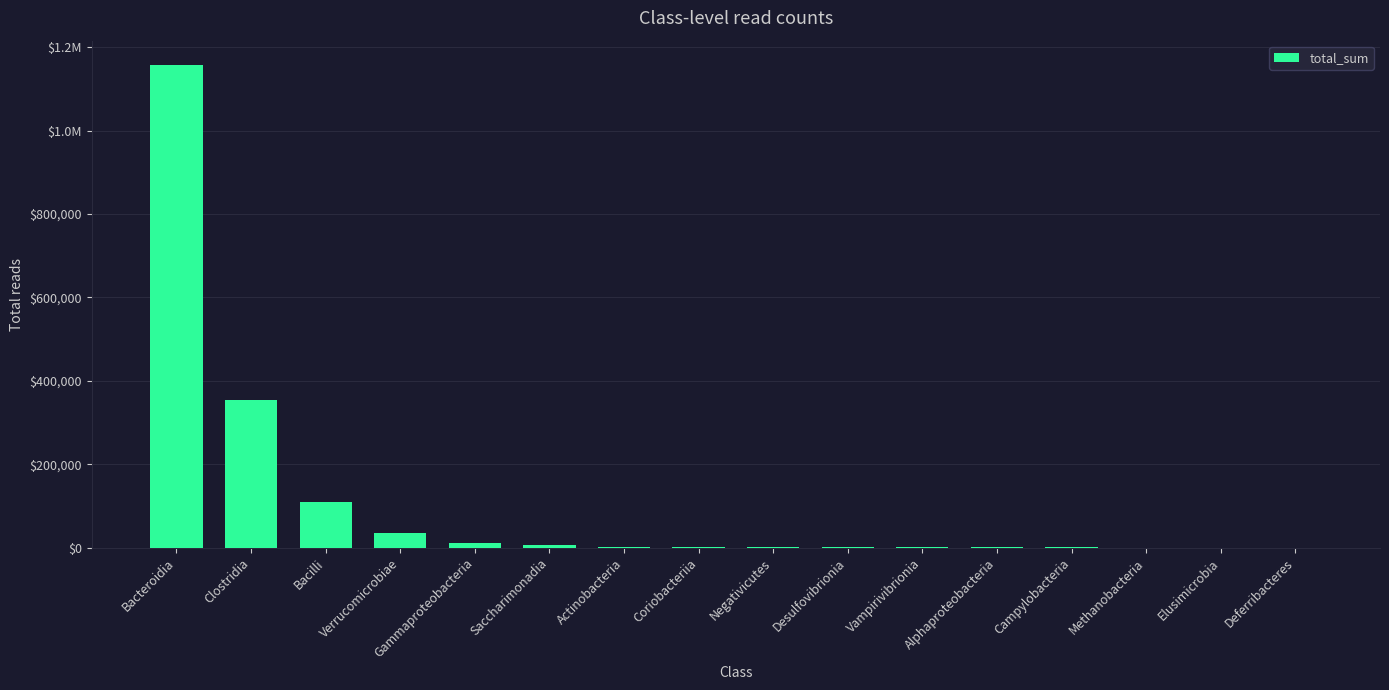

True or false: the data shows 854 at Desulfovibrionia.

False